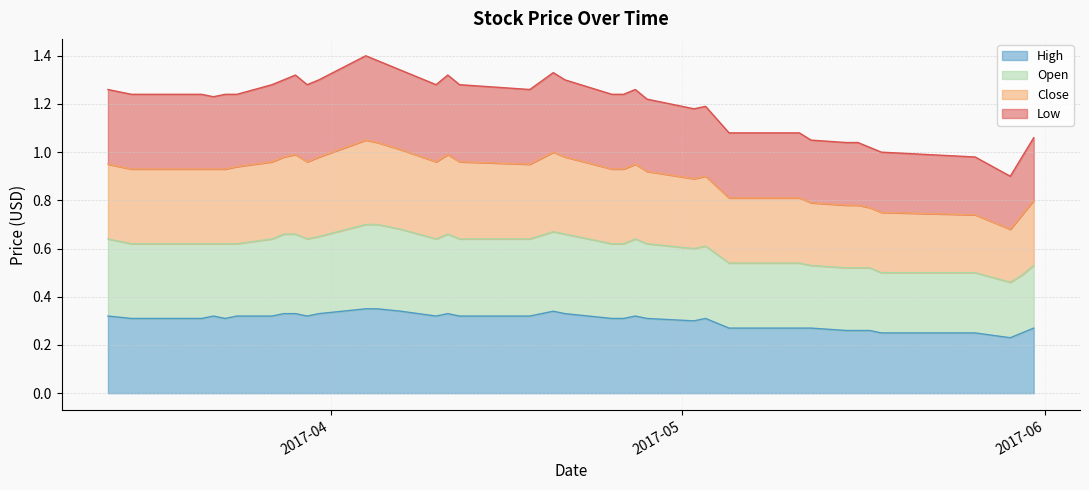

Where is High nearest to the value 0?

2017-05-29